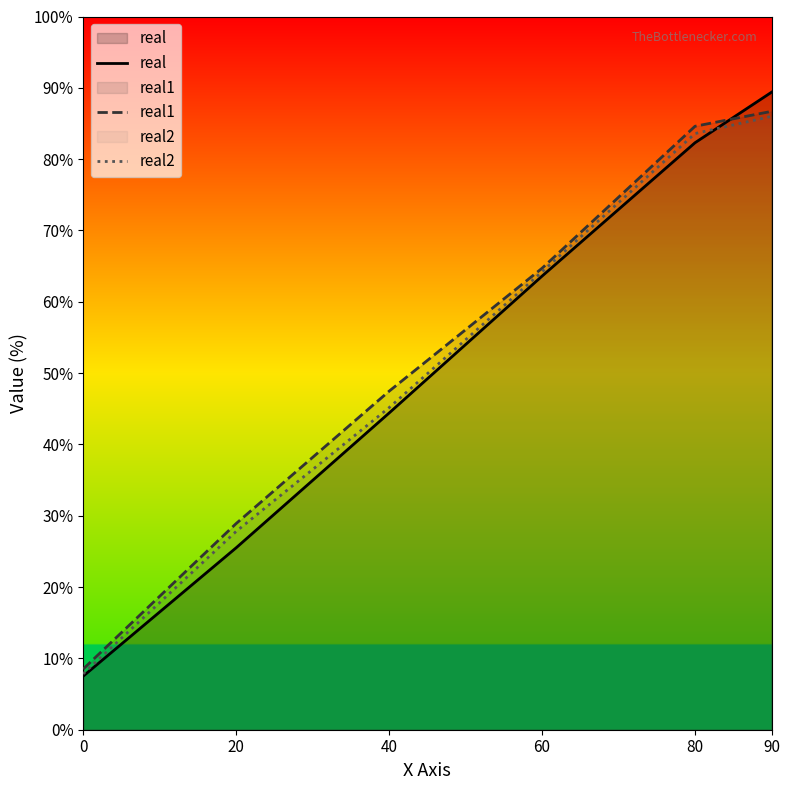

The real2 series shows 86.0 at 90. True or false?

True